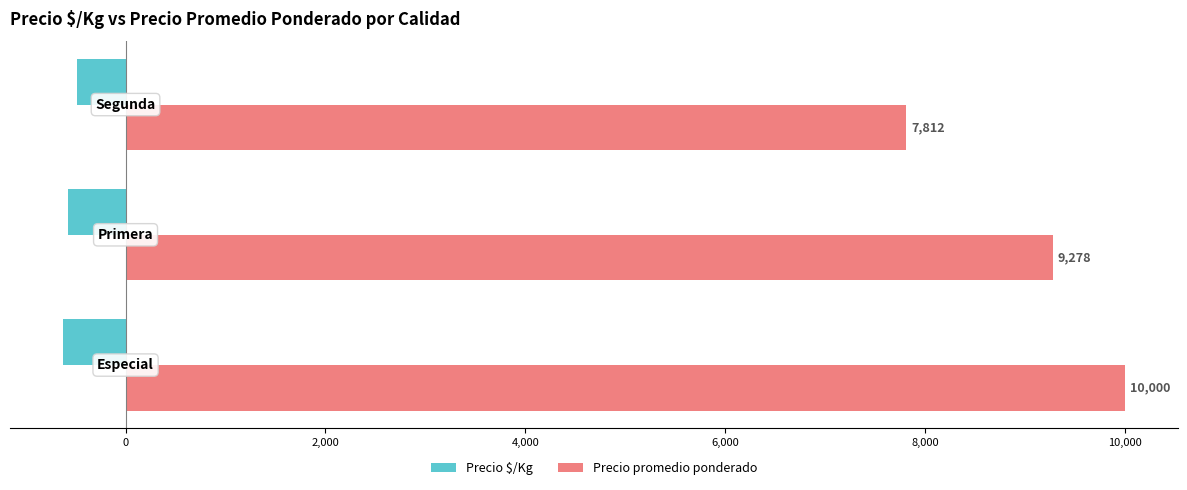

What is the sum of all Precio promedio ponderado values?

27090